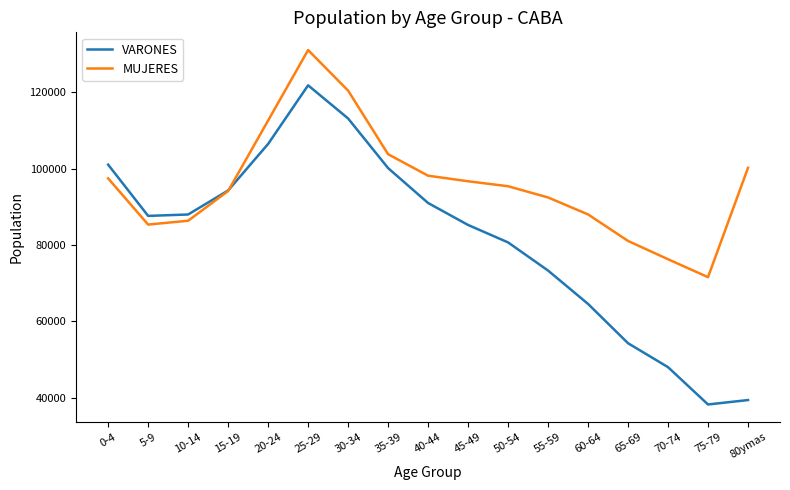

What is the difference between the maximum and minimum values in the MUJERES series?

59523